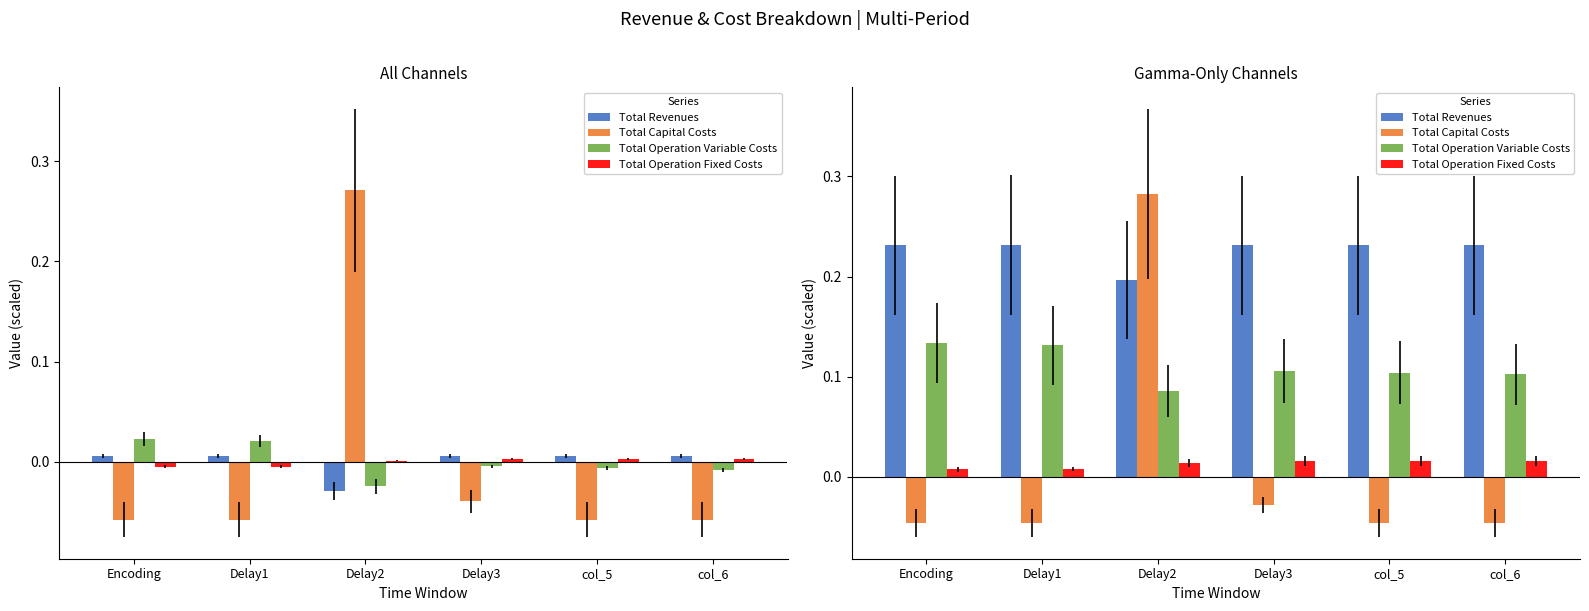

Reading left to right, transcribe all the data shown in this chart.

Total Revenues: Encoding=0.2	Delay1=0.2	Delay2=0.2	Delay3=0.2	col_5=0.2	col_6=0.2
Total Capital Costs: Encoding=-0.0	Delay1=-0.0	Delay2=0.3	Delay3=-0.0	col_5=-0.0	col_6=-0.0
Total Operation Variable Costs: Encoding=0.1	Delay1=0.1	Delay2=0.1	Delay3=0.1	col_5=0.1	col_6=0.1
Total Operation Fixed Costs: Encoding=0.0	Delay1=0.0	Delay2=0.0	Delay3=0.0	col_5=0.0	col_6=0.0